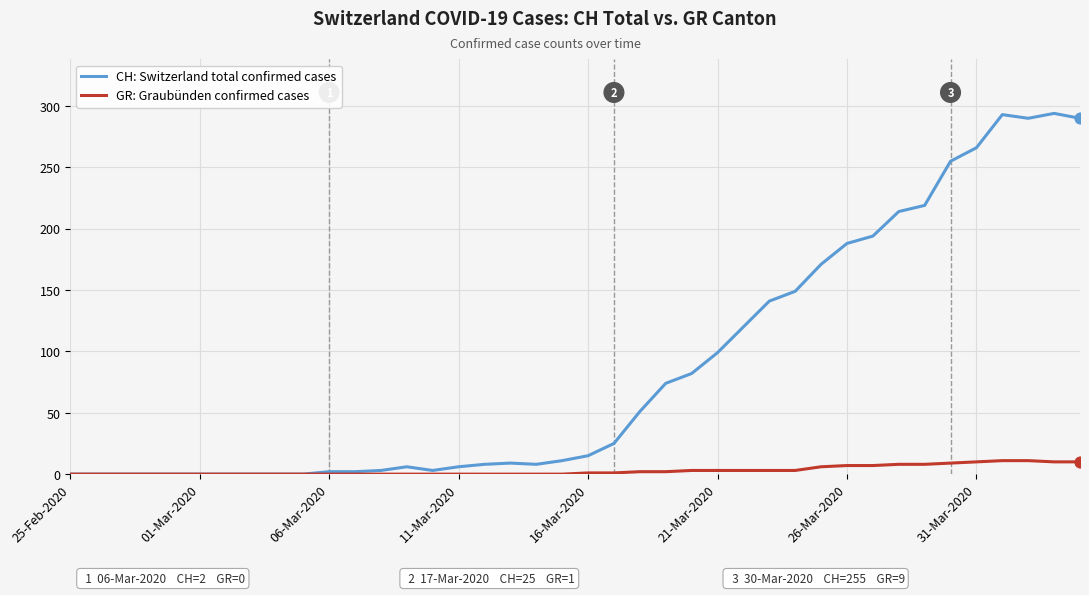

Which series has the largest total across all categories?

CH: Switzerland total confirmed cases